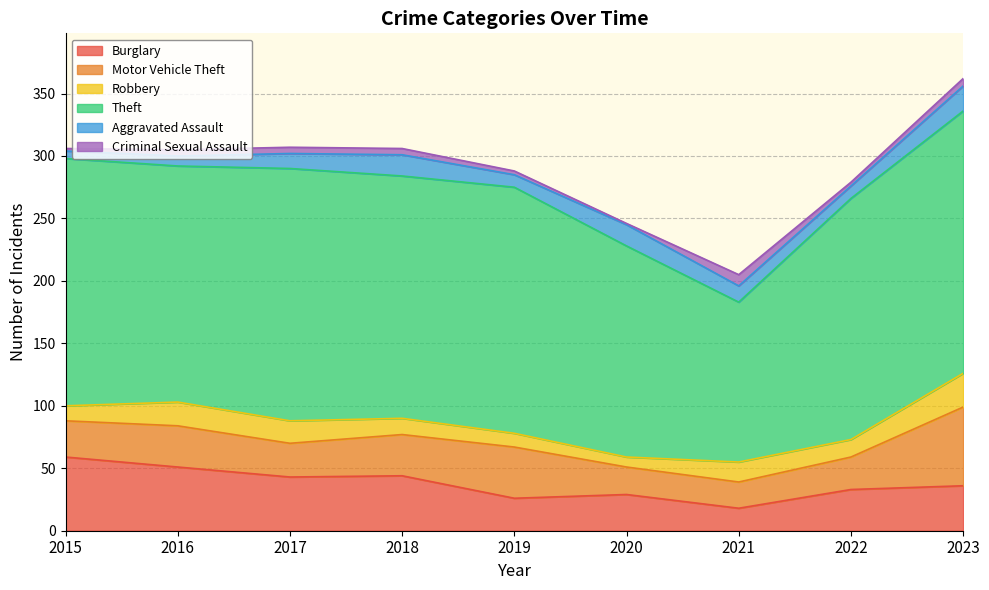

Where is the first local maximum for Criminal Sexual Assault?

2021